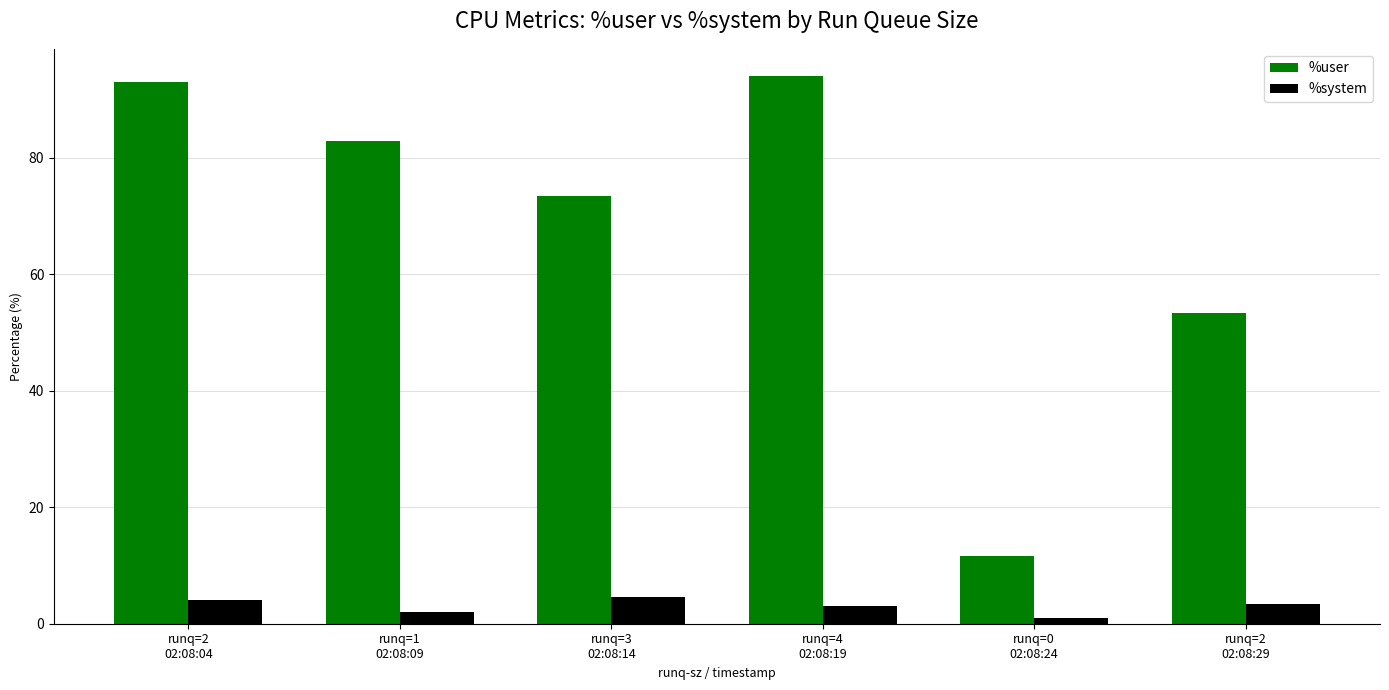

True or false: %user has a value of 53.4 at runq=2
02:08:29.

True